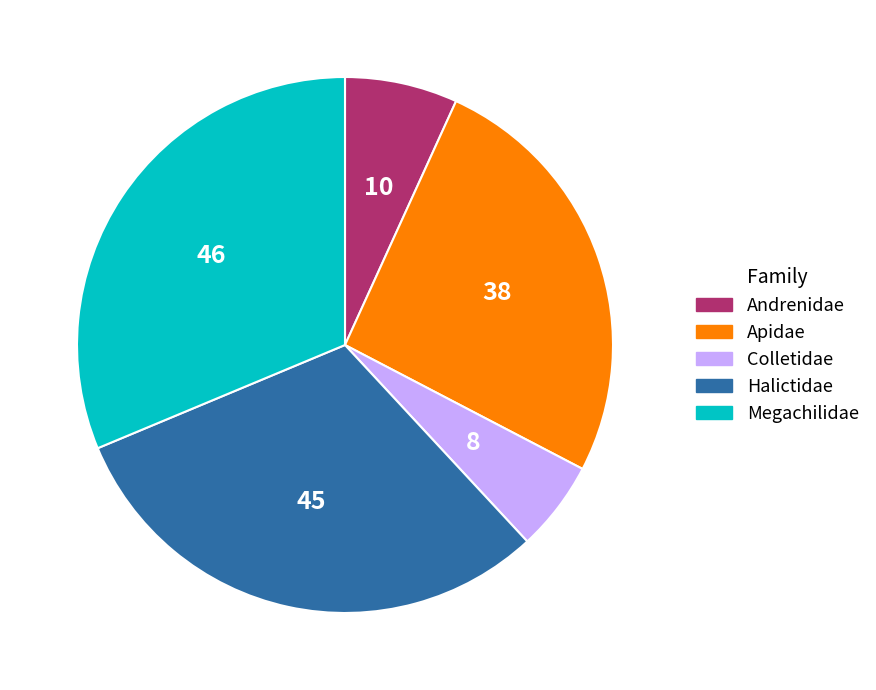

Rank the categories by value from highest to lowest.

Megachilidae, Halictidae, Apidae, Andrenidae, Colletidae